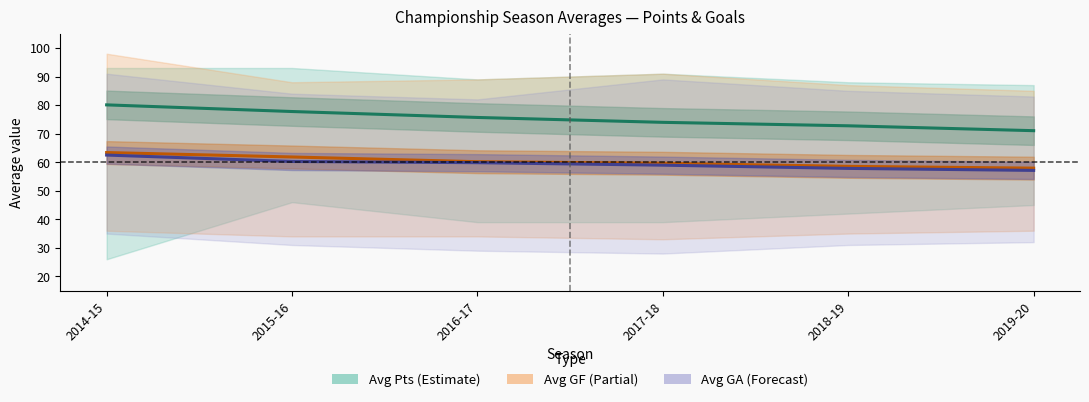

What is the label of the 1st point from the right?

2019-20